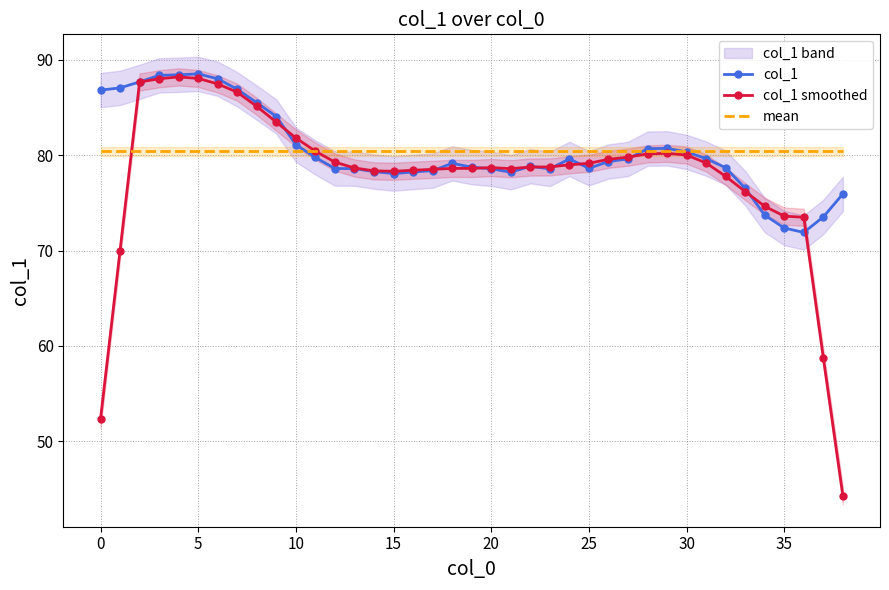

What are all the series names shown in the legend?

col_1, col_1 smoothed, mean